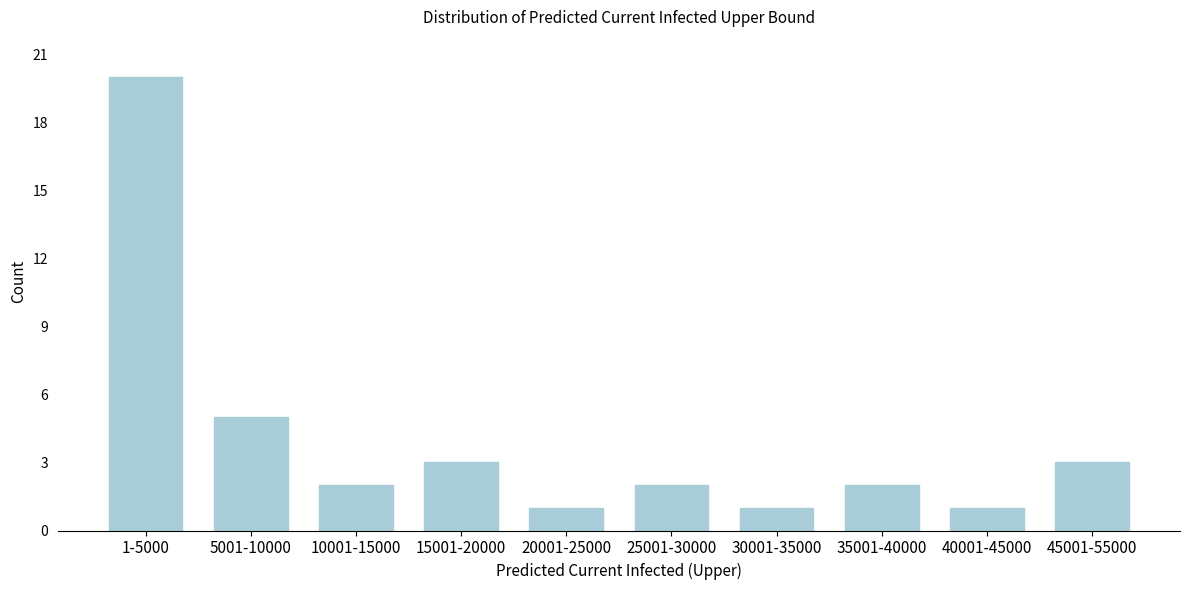

Reading left to right, list all the values displayed in this chart.

20	5	2	3	1	2	1	2	1	3